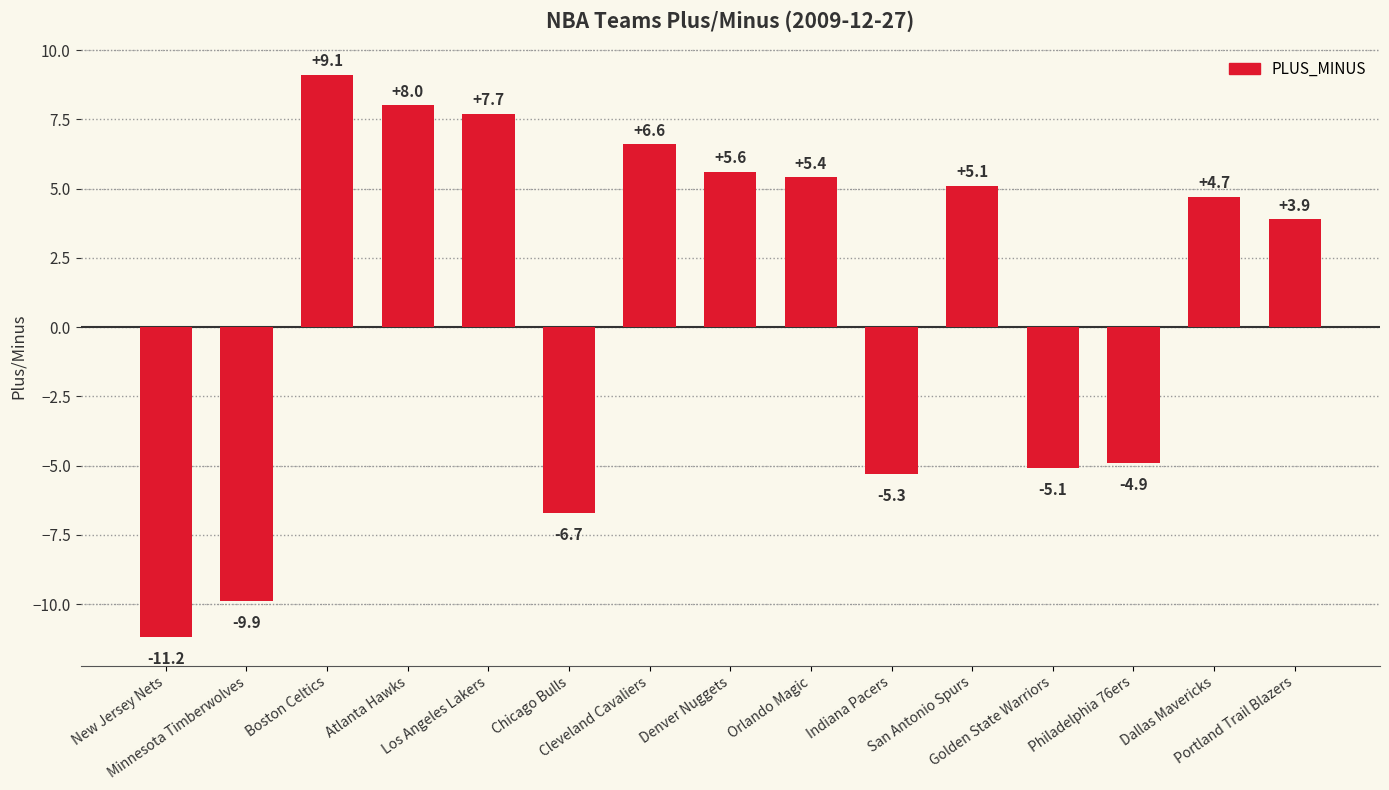

What is the label of the 11th bar from the left?

San Antonio Spurs